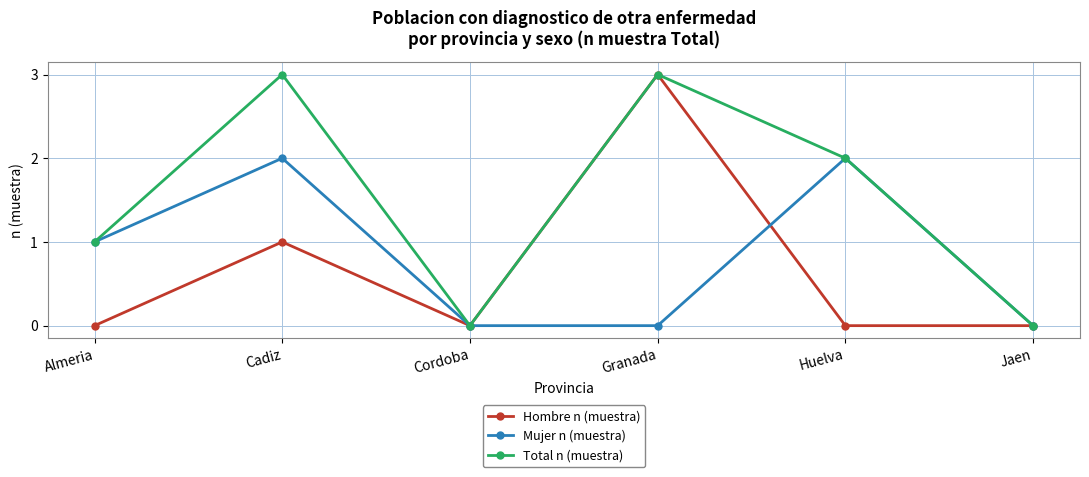

Reading left to right, what are all the values shown in this chart?

Hombre n (muestra): Almeria=0	Cadiz=1	Cordoba=0	Granada=3	Huelva=0	Jaen=0
Mujer n (muestra): Almeria=1	Cadiz=2	Cordoba=0	Granada=0	Huelva=2	Jaen=0
Total n (muestra): Almeria=1	Cadiz=3	Cordoba=0	Granada=3	Huelva=2	Jaen=0